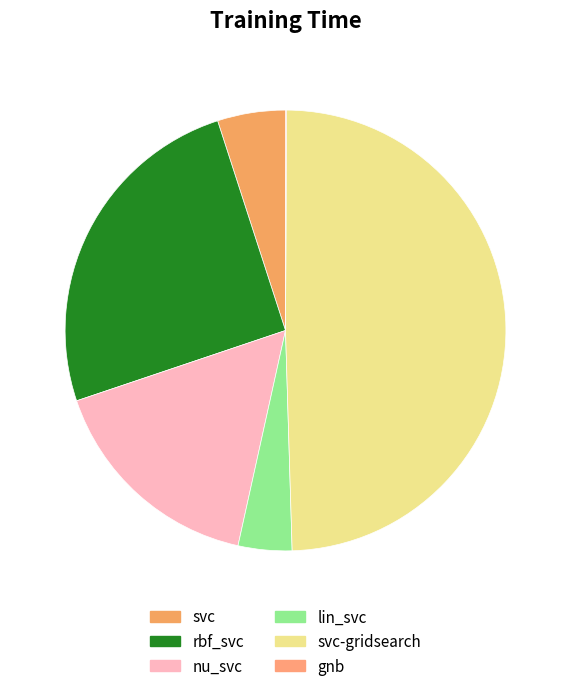

To the nearest percent, what is the average slice percentage?

17%